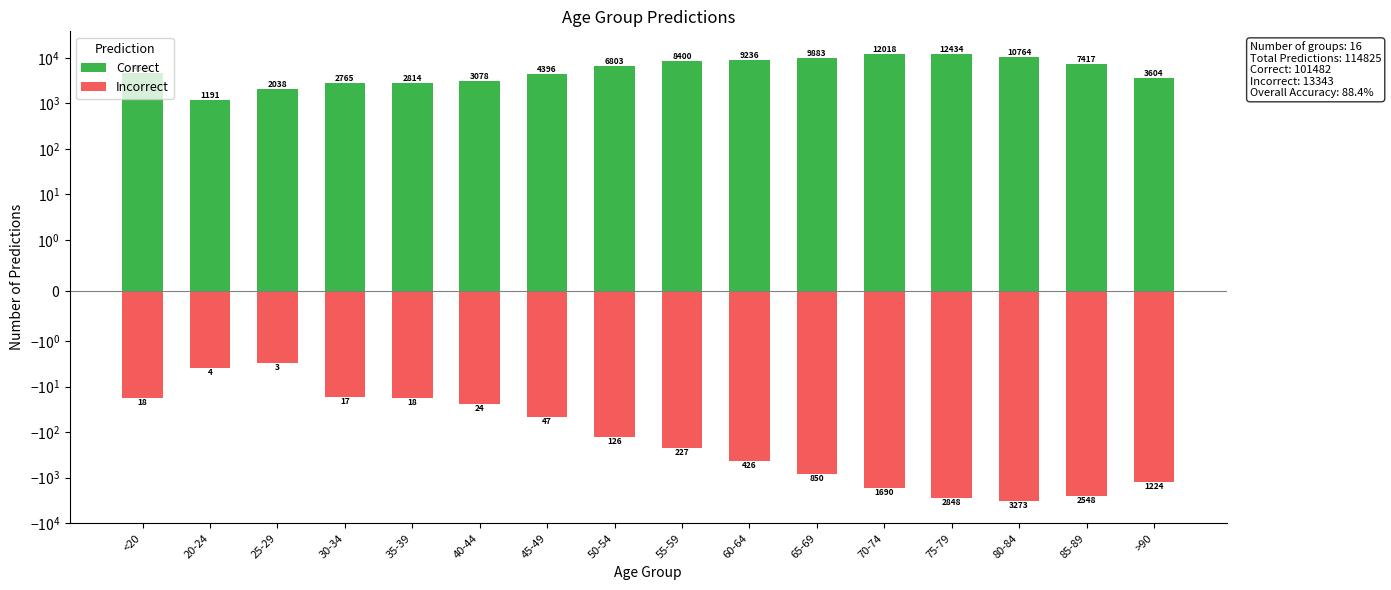

What is the label of the 2nd bar from the left?

20-24